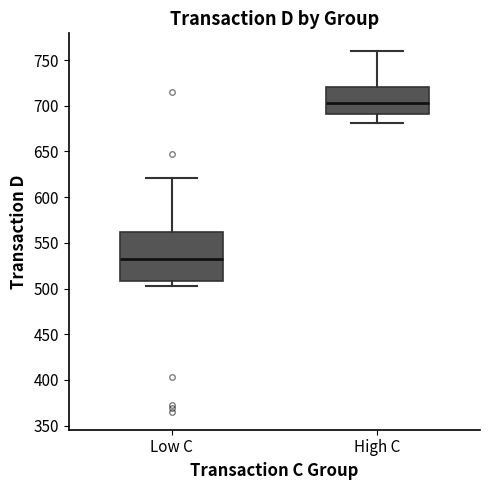

Comparing the boxes themselves (not the whiskers), which one is the tallest?

Low C